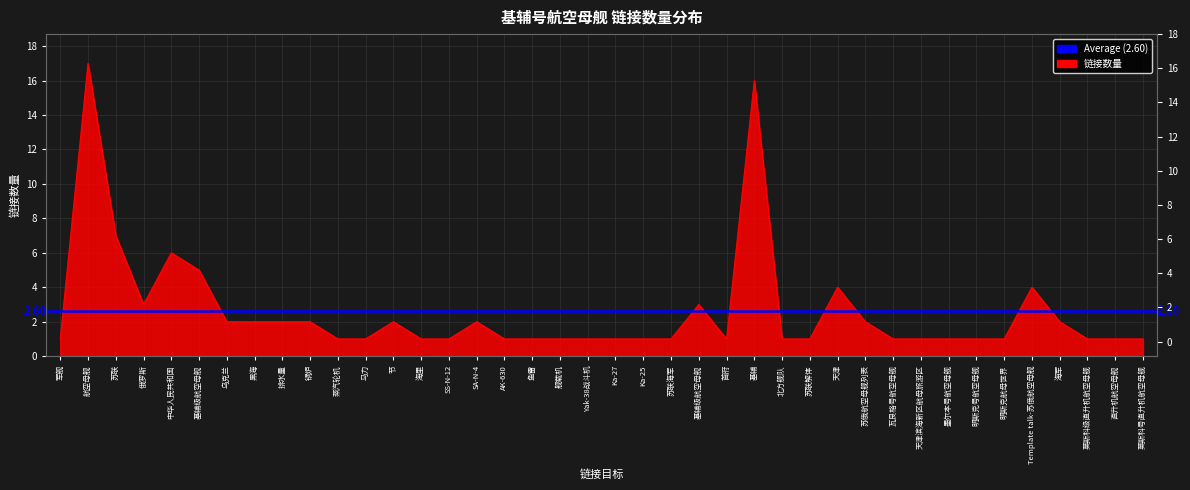

What is the label of the 5th point from the right?

Template talk-苏俄航空母舰